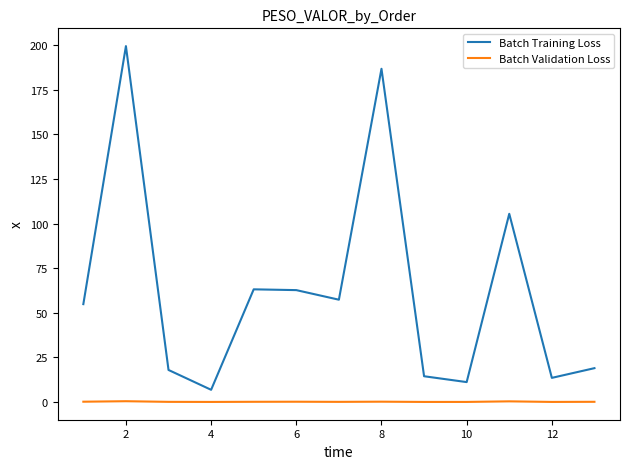

How many values in the Batch Training Loss series exceed 54?

7